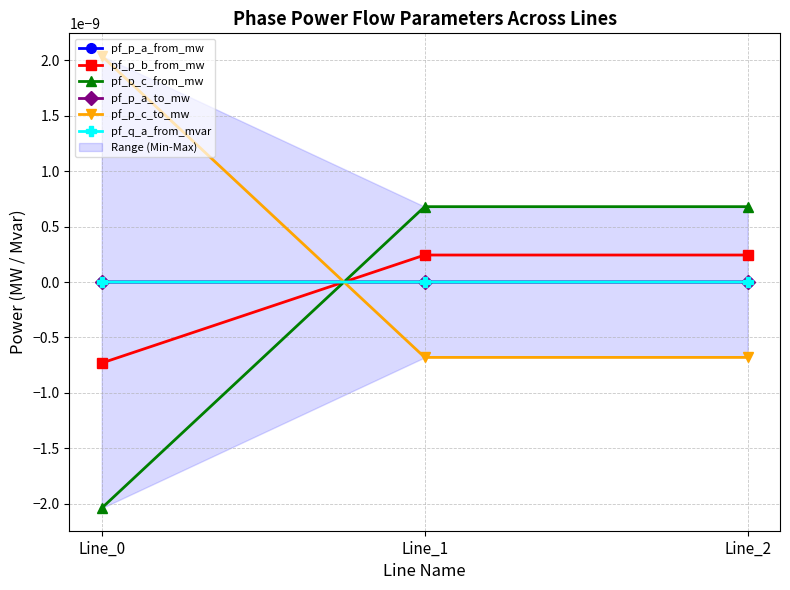

What are all the series names shown in the legend?

pf_p_a_from_mw, pf_p_b_from_mw, pf_p_c_from_mw, pf_p_a_to_mw, pf_p_c_to_mw, pf_q_a_from_mvar